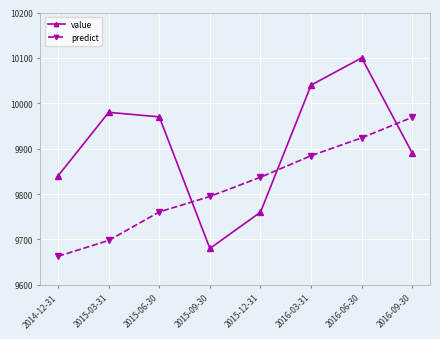

Count the number of data series in this chart.

2